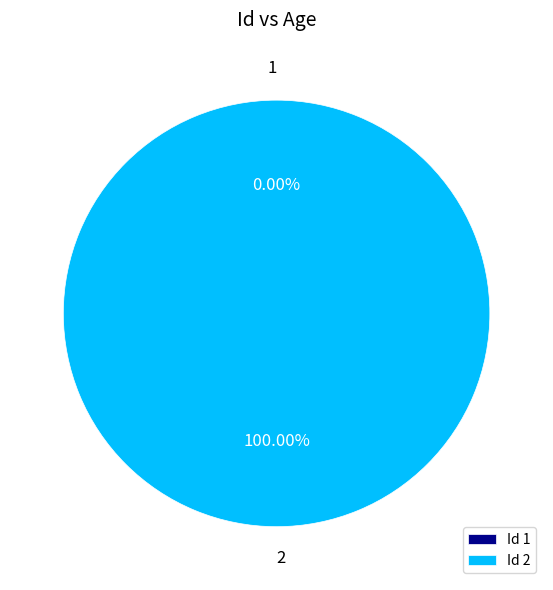

Which slice is the smallest?

1